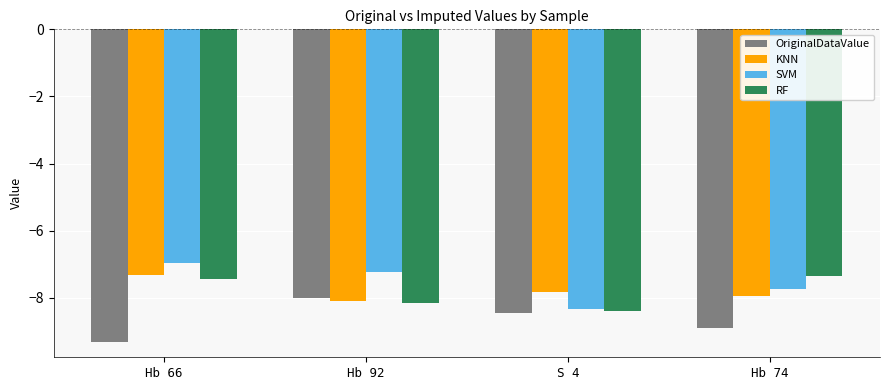

What value does the SVM series have at Hb 66?

-7.0